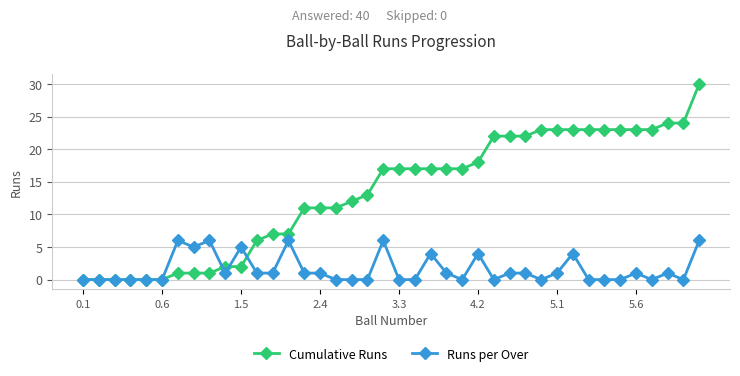

Which series has the largest range (max minus min)?

Cumulative Runs